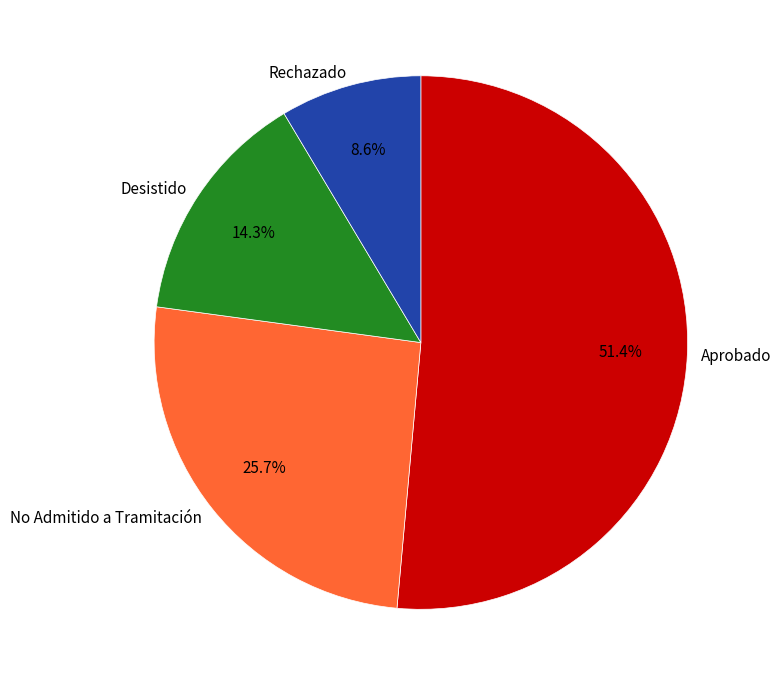

Which slice is the largest?

Aprobado